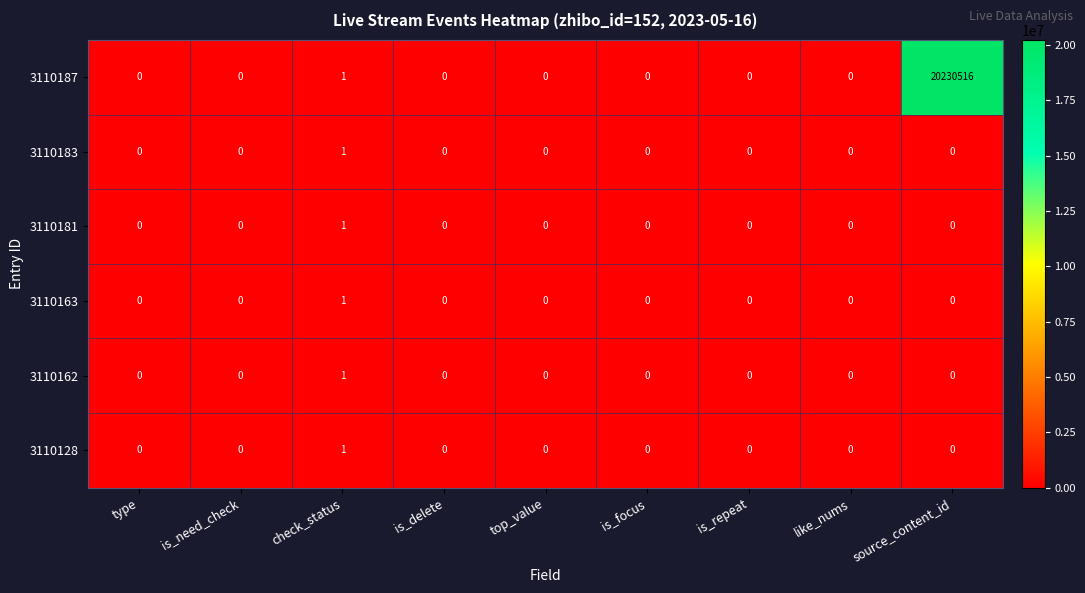

Which series has the widest spread of values?

3110187